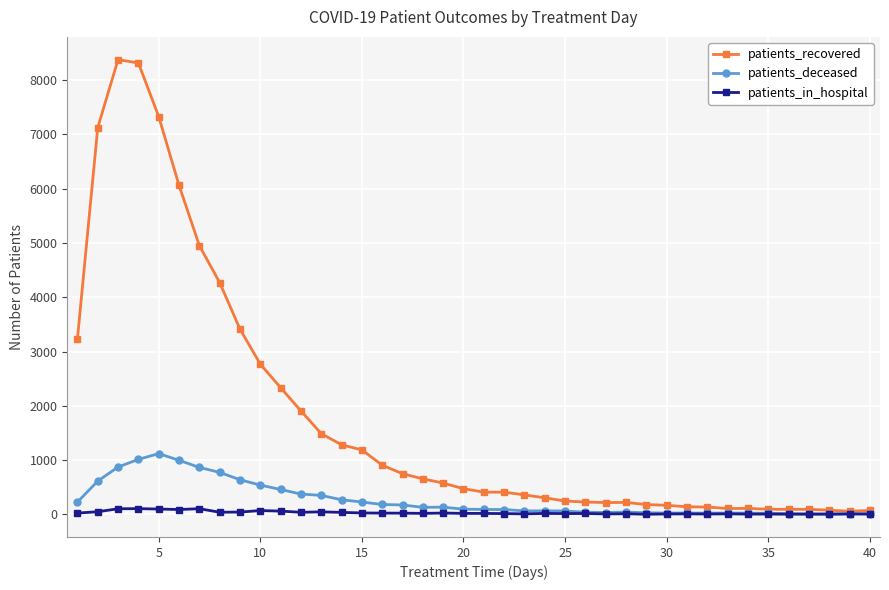

Which series has the largest total across all categories?

patients_recovered